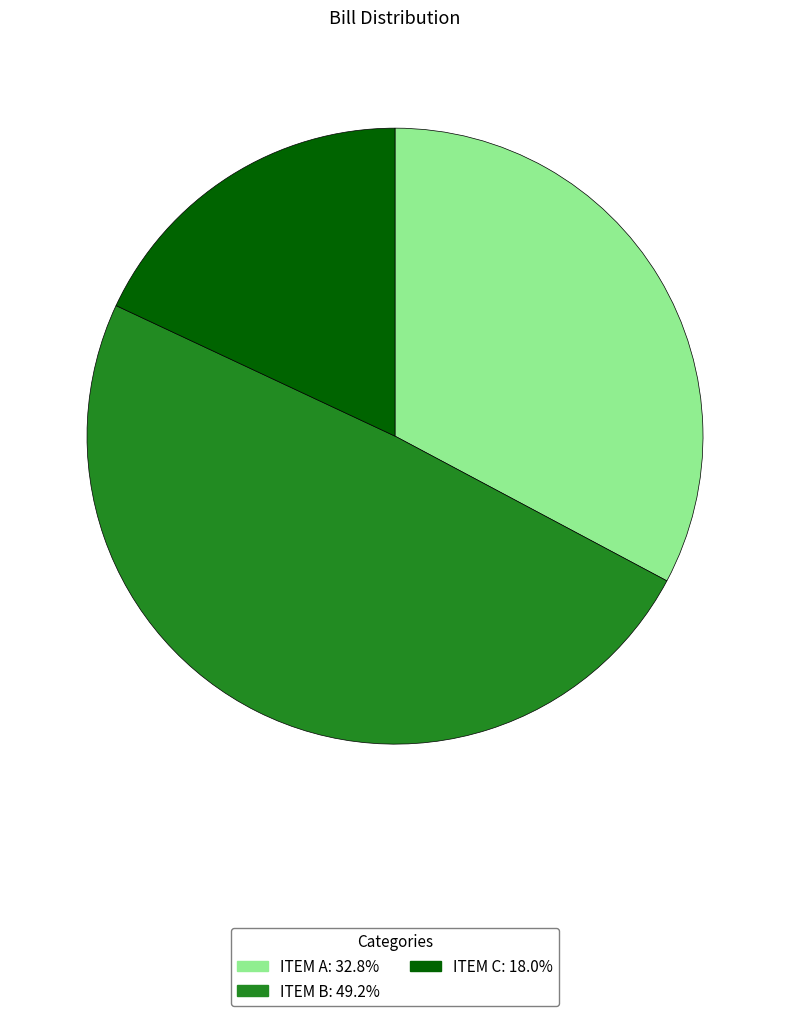

Rank the categories by value from highest to lowest.

ITEM B, ITEM A, ITEM C